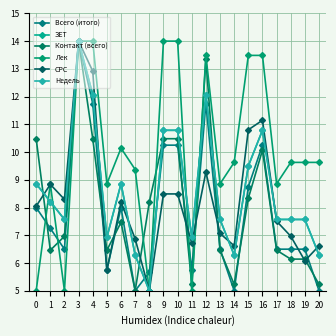

What is the sum of all Недель values?

181.5